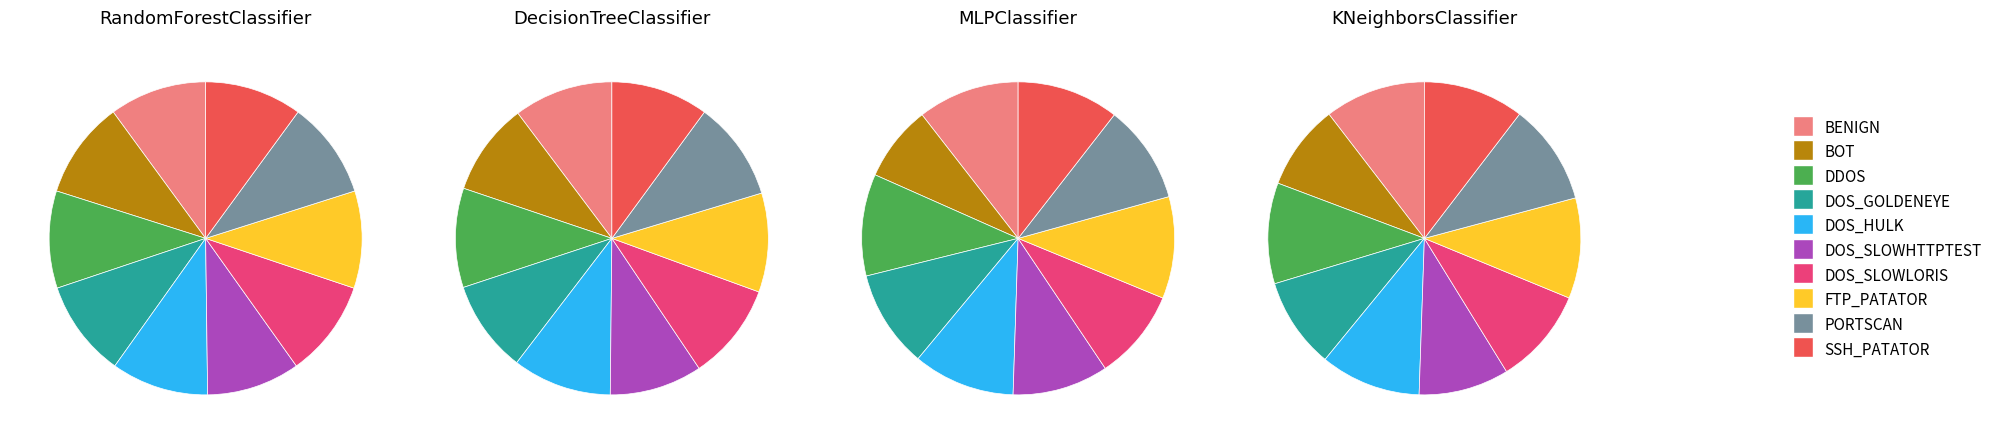

What is the largest slice in the pie chart?

BOT